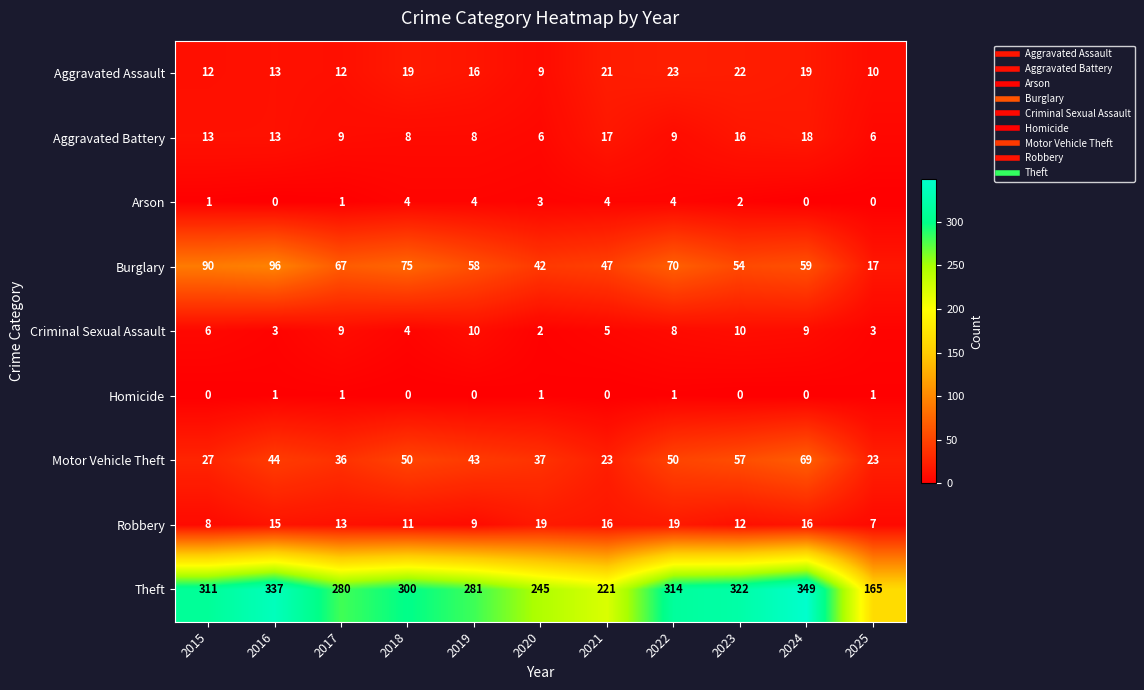

At how many categories does at least one series exceed 319?

3